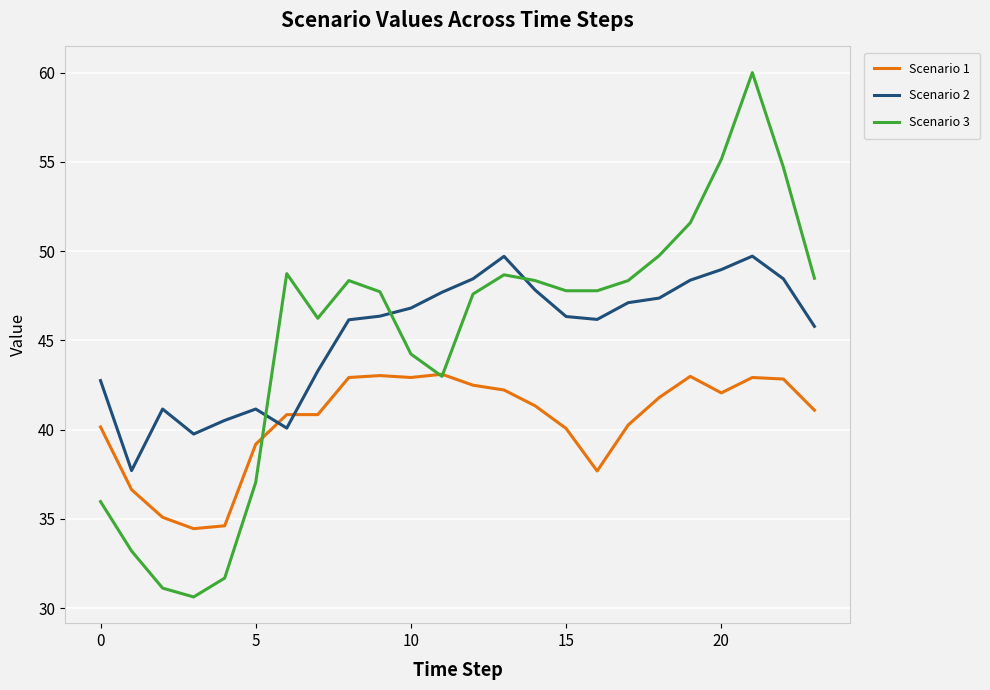

Which series has the largest range (max minus min)?

Scenario 3